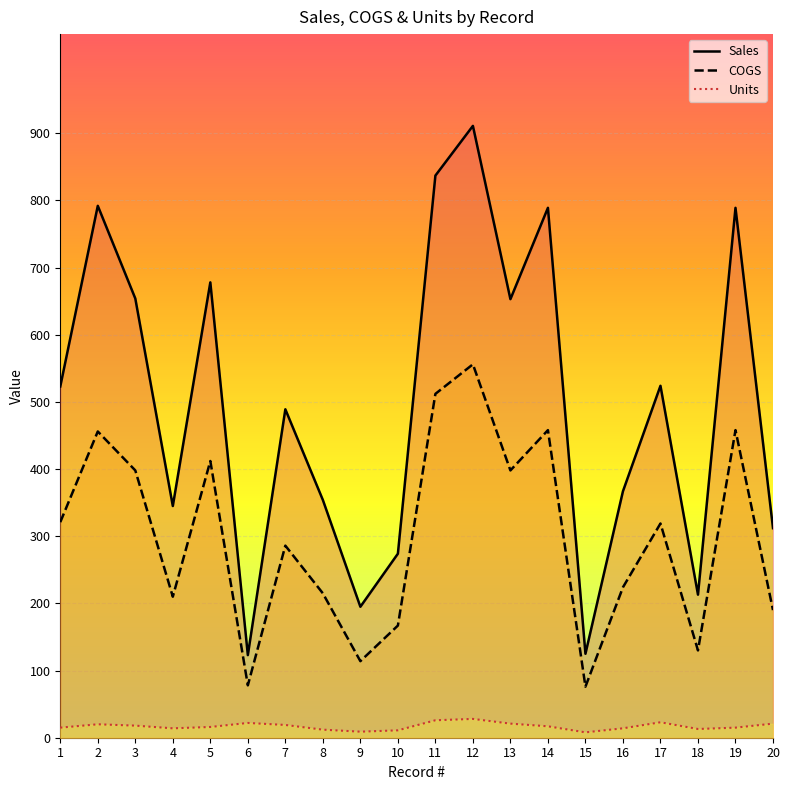

Is it true that Units equals 9 at 16?

False